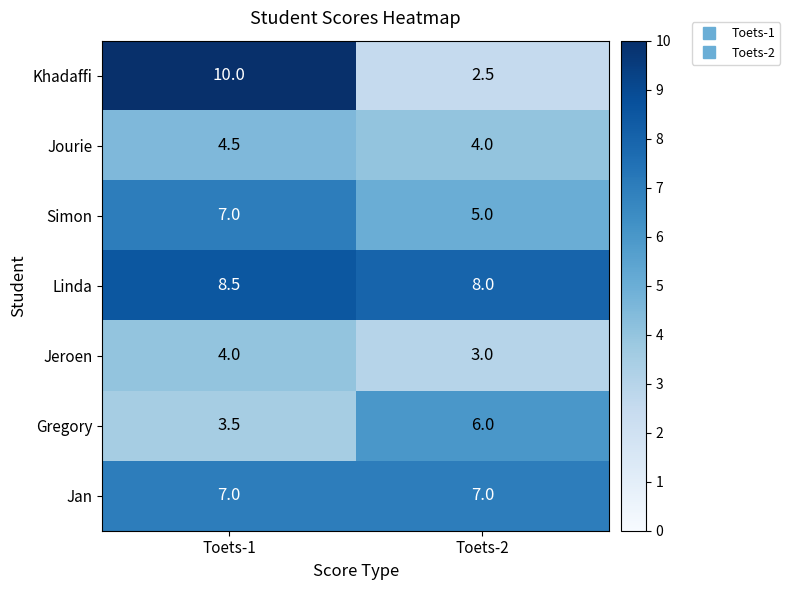

What is the maximum value shown in the chart?

10.0